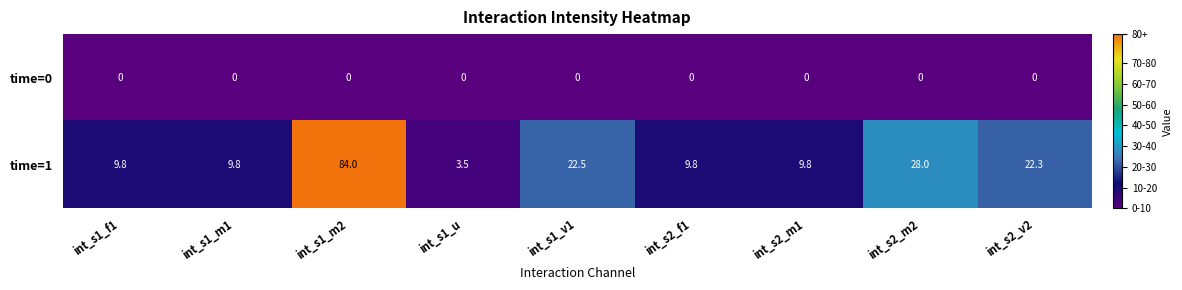

Which series has the widest spread of values?

time=1